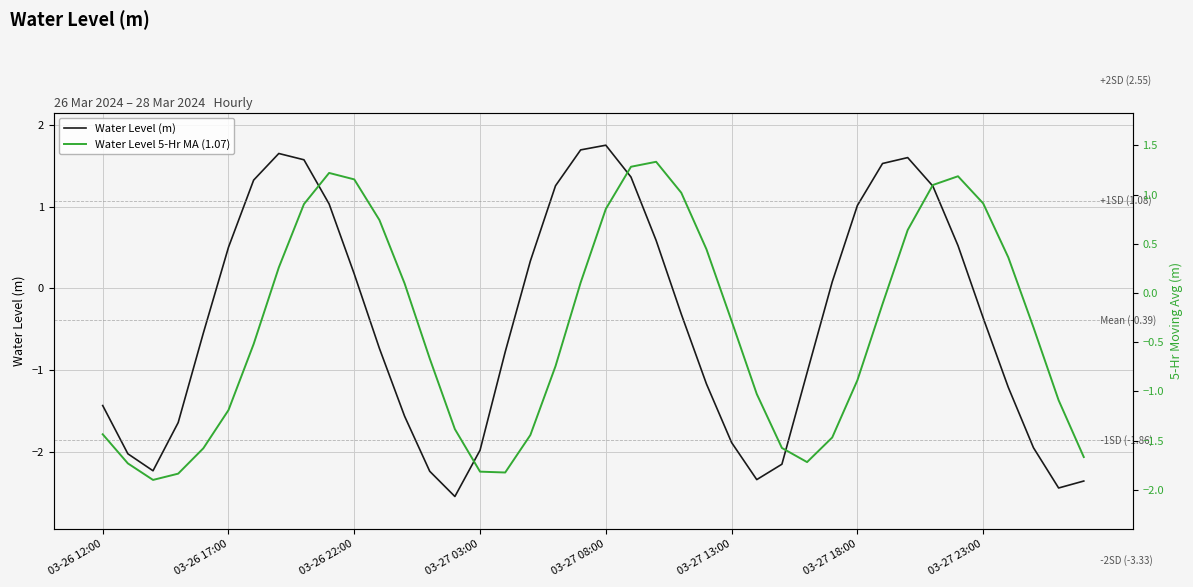

How many lines are shown in the chart?

2